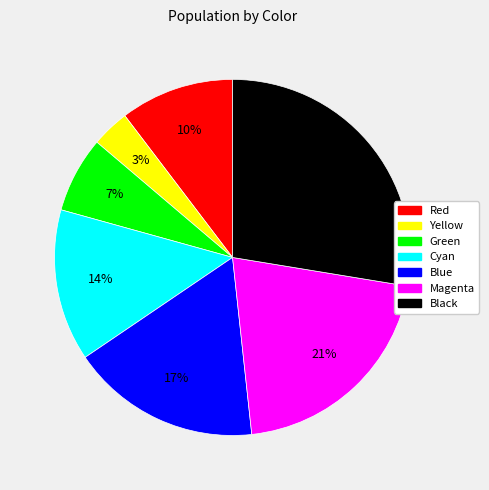

To the nearest percent, what percentage of the pie is Green?

7%